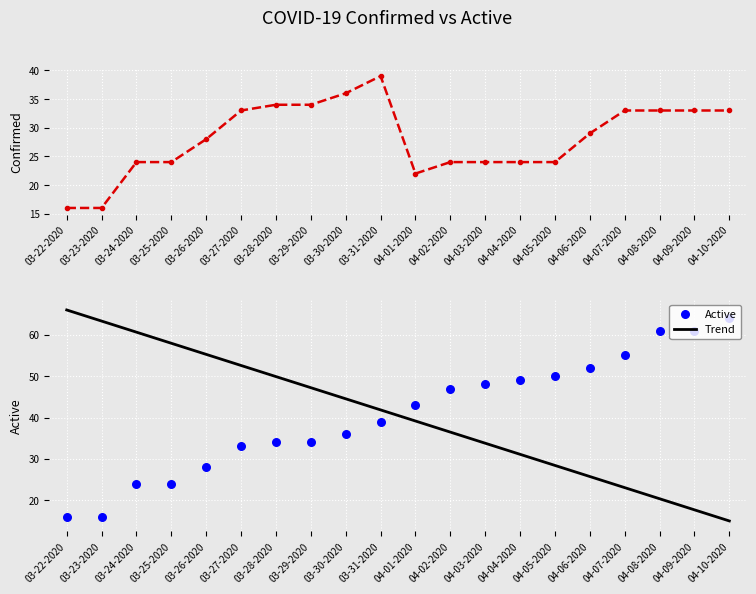

Which series contains the lowest Y value?

Trend